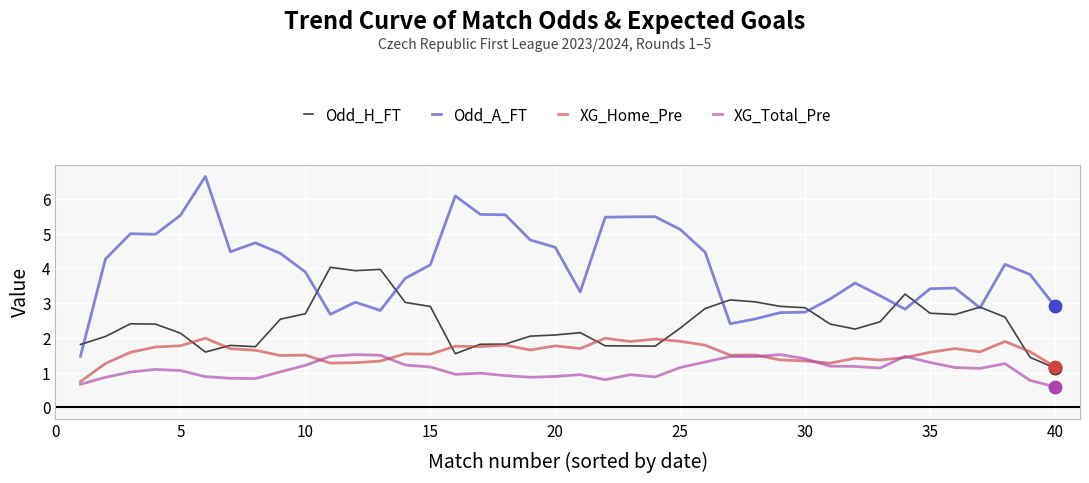

What is the difference between the second highest and second lowest values in the XG_Home_Pre series?

0.8